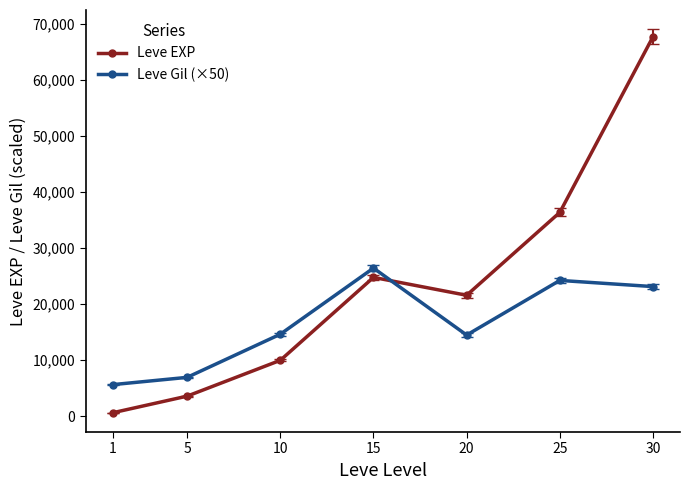

At how many categories does at least one series exceed 16453?

4